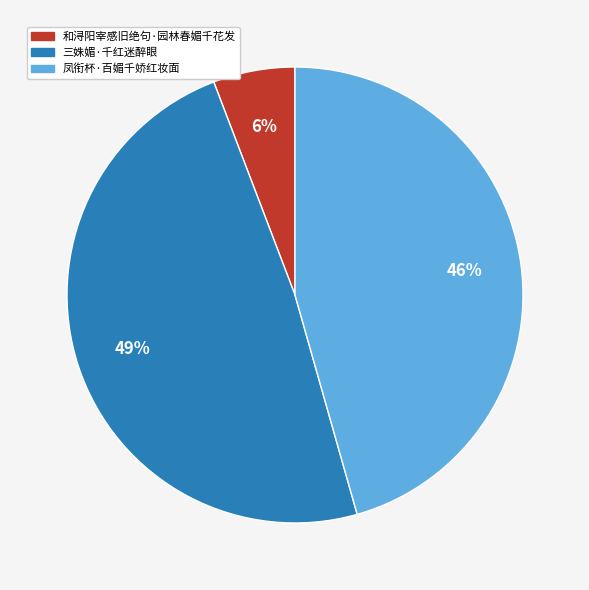

To the nearest percent, what is the difference between the 凤衔杯·百媚千娇红妆面 and 三姝媚·千红迷醉眼 slice percentages?

3%